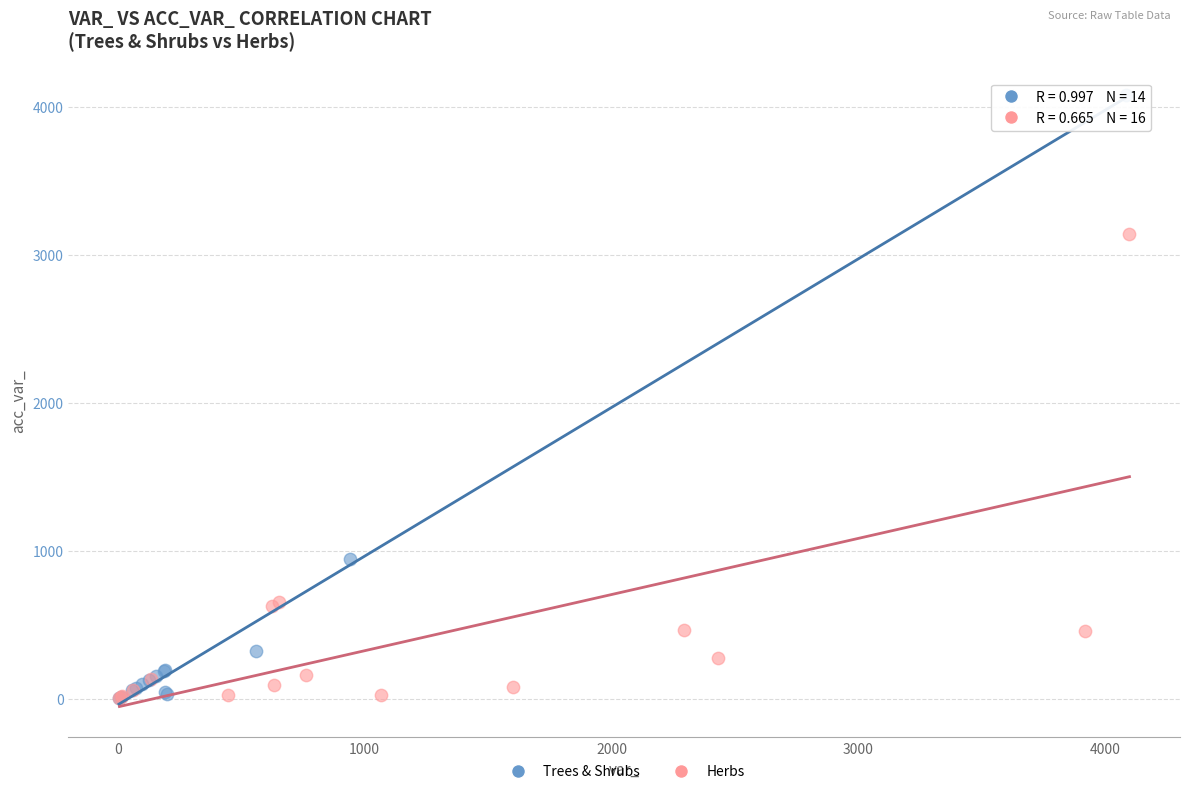

Which series has the largest Y range (max minus min)?

Trees & Shrubs